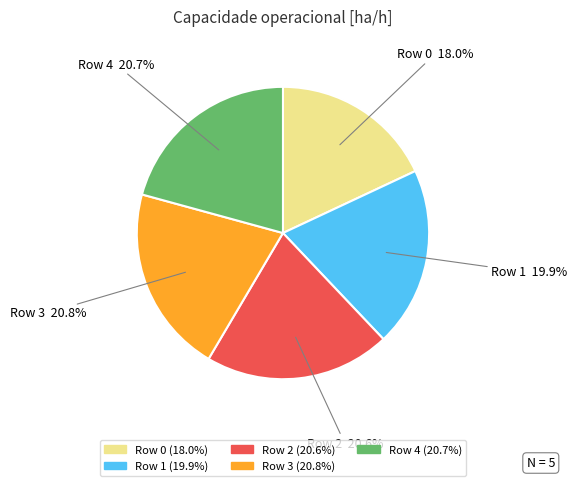

What is the ratio of the value at Row 2 to the value at Row 0?

1.1